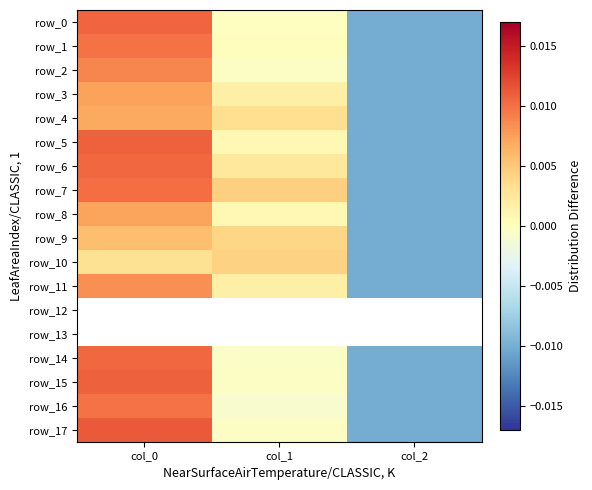

The row_1 series shows 0.0 at col_1. True or false?

True